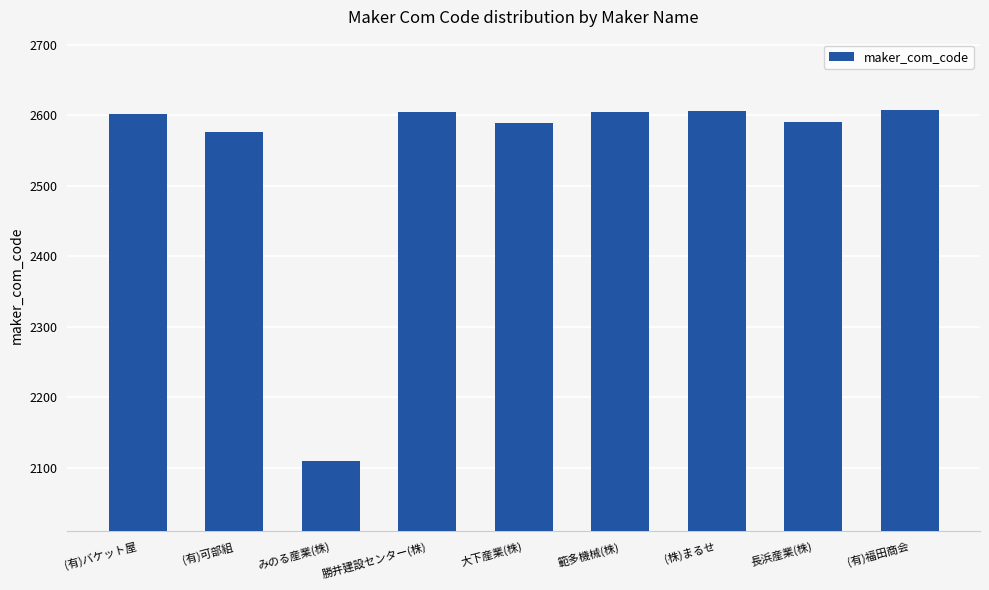

What is the label of the 3rd bar from the right?

(株)まるせ